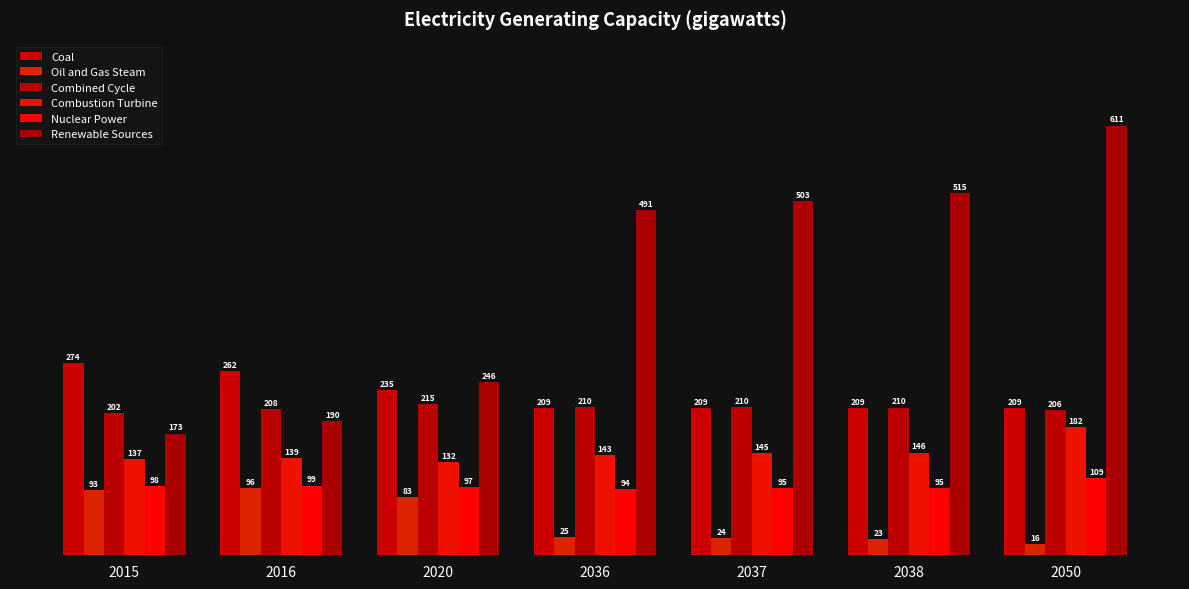

What is the greatest value displayed?

610.8